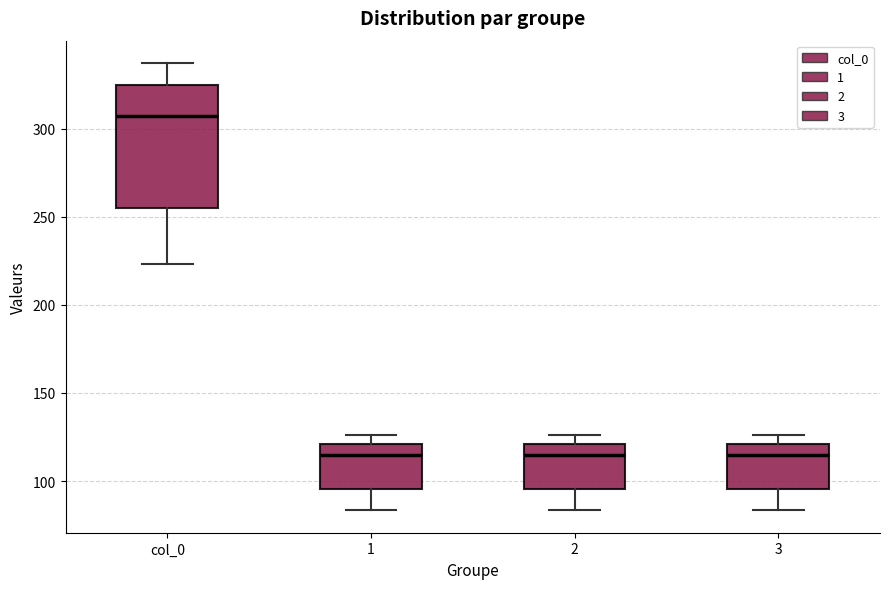

Reading left to right, read every box against the y-axis: the position of its median line, the range the box covers, and the ends of its whiskers. The values are not printed on the chart, so give them approximately, as read against the axis.

col_0: median 305, box 255 to 325, whiskers 225 to 335
1: median 115, box 95 to 120, whiskers 85 to 125
2: median 115, box 95 to 120, whiskers 85 to 125
3: median 115, box 95 to 120, whiskers 85 to 125